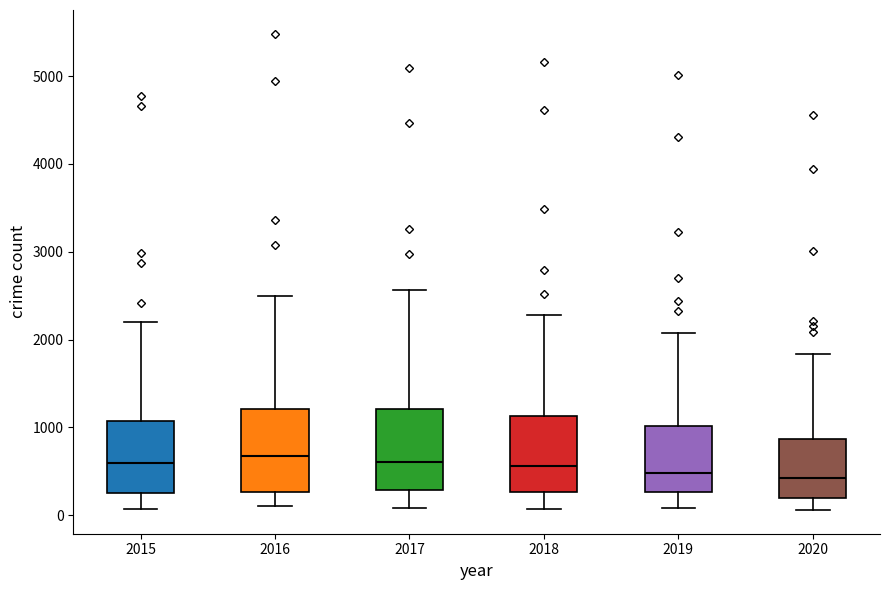

Reading left to right, transcribe this box plot: for each box, give where its median line is, the range the box spans, and where its two whiskers end, as read against the y-axis. The values are not printed on the chart, so give them approximately, as read against the axis.

2015: median 600, box 300 to 1100, whiskers 100 to 2200
2016: median 700, box 300 to 1200, whiskers 100 to 2500
2017: median 600, box 300 to 1200, whiskers 100 to 2600
2018: median 600, box 300 to 1100, whiskers 100 to 2300
2019: median 500, box 300 to 1000, whiskers 100 to 2100
2020: median 400, box 200 to 900, whiskers 100 to 1800